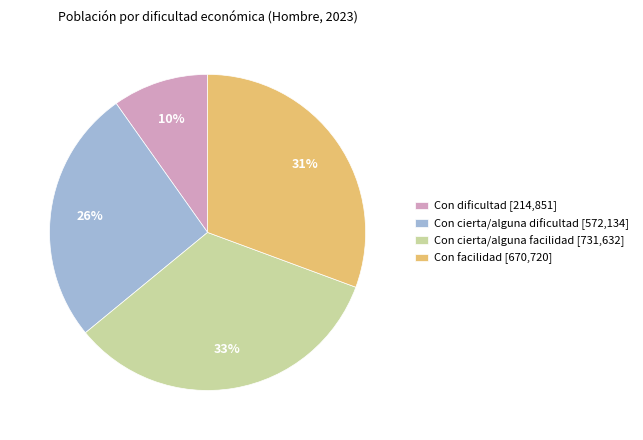

Count the number of slices in the pie.

4